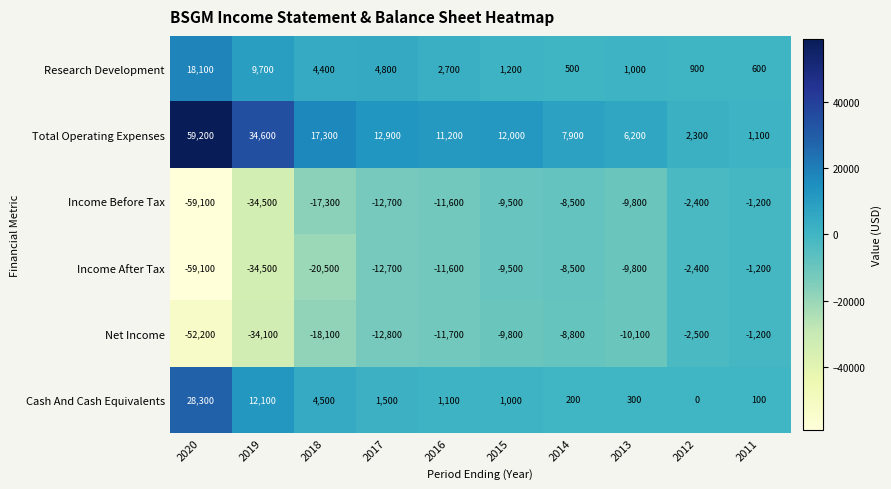

At how many categories does at least one series exceed 47642?

1